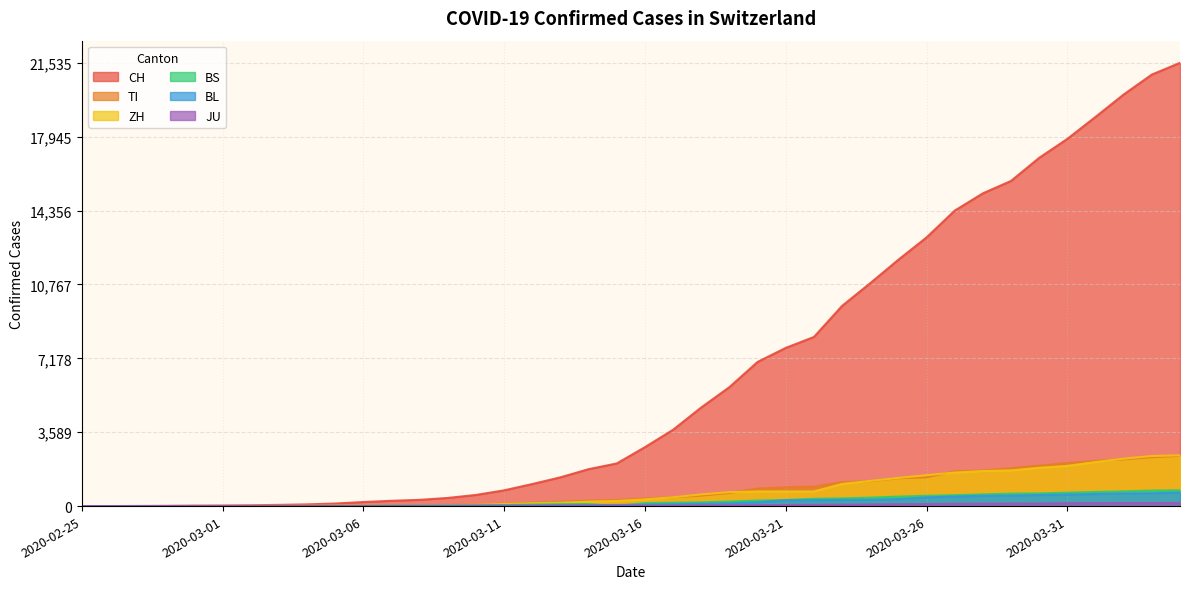

At which label does BL first exceed 76?

2020-03-17